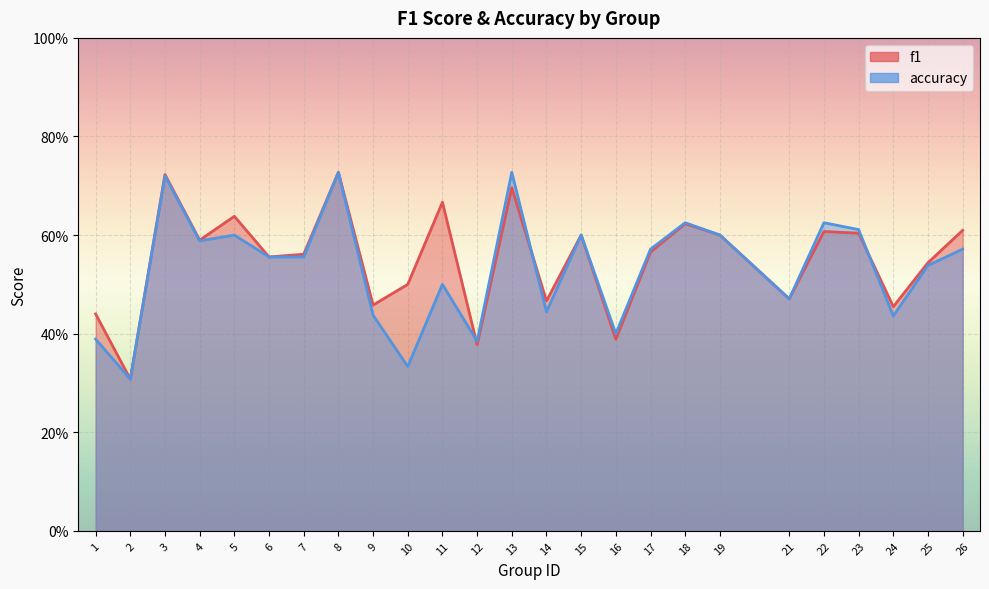

Does the chart display data point markers on the line(s)?

No